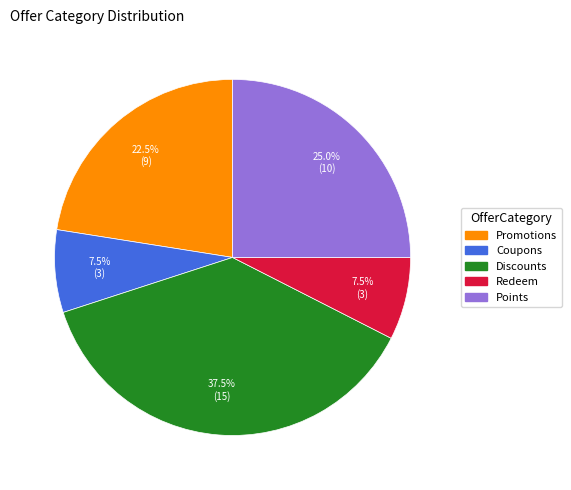

How many slices are in this pie chart?

5